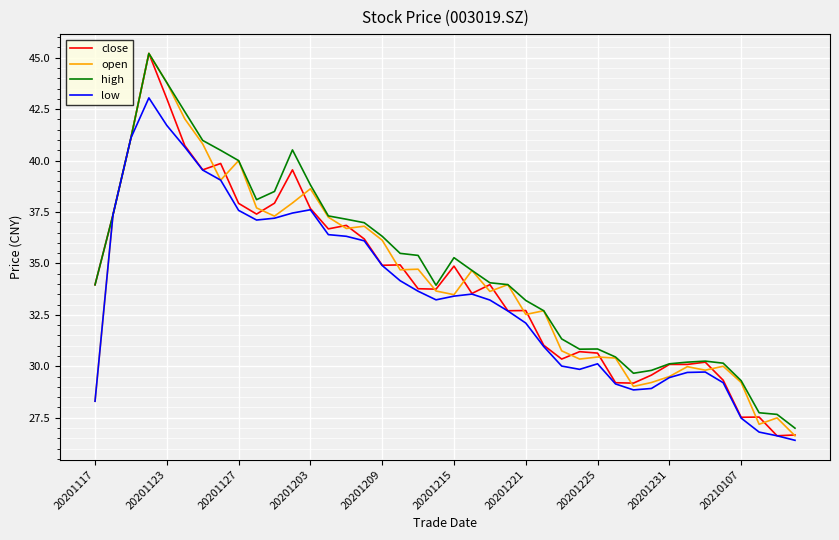

What is the maximum value shown in the chart?

45.2